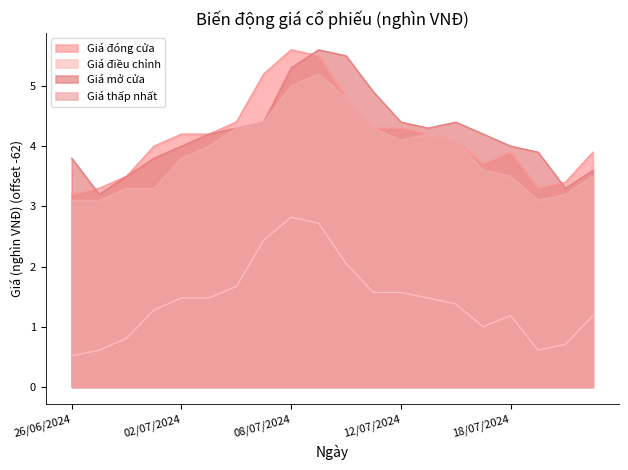

True or false: Giá đóng cửa and Giá mở cửa cross at least once.

True